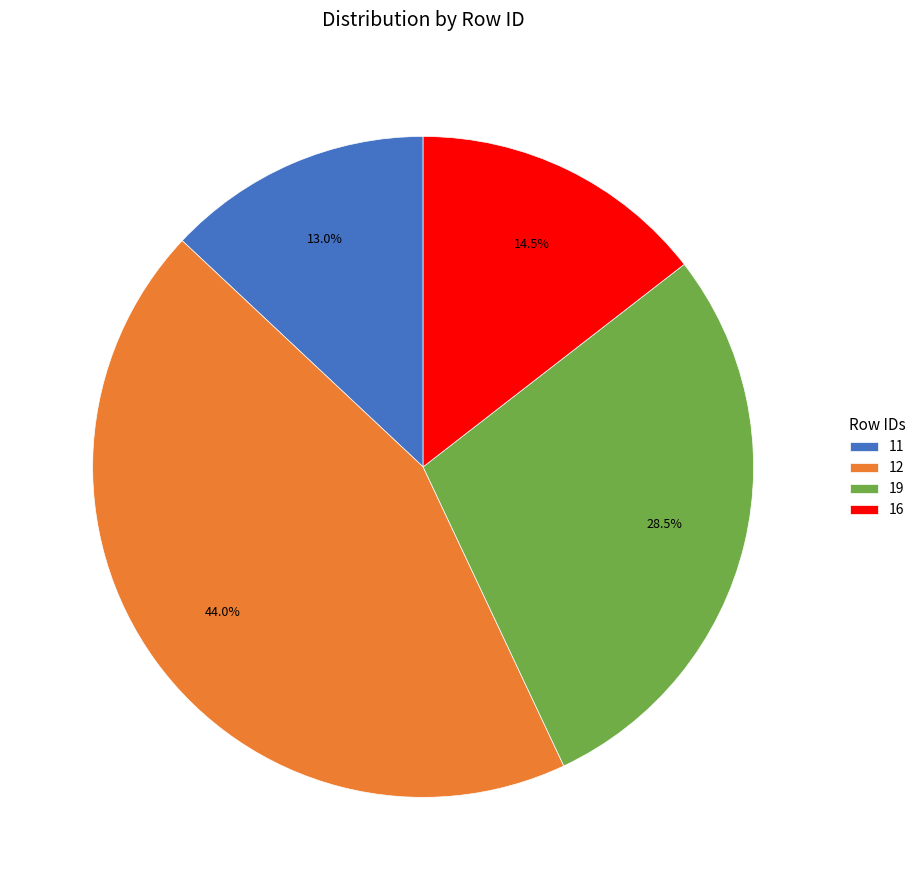

How many slices are in this pie chart?

4